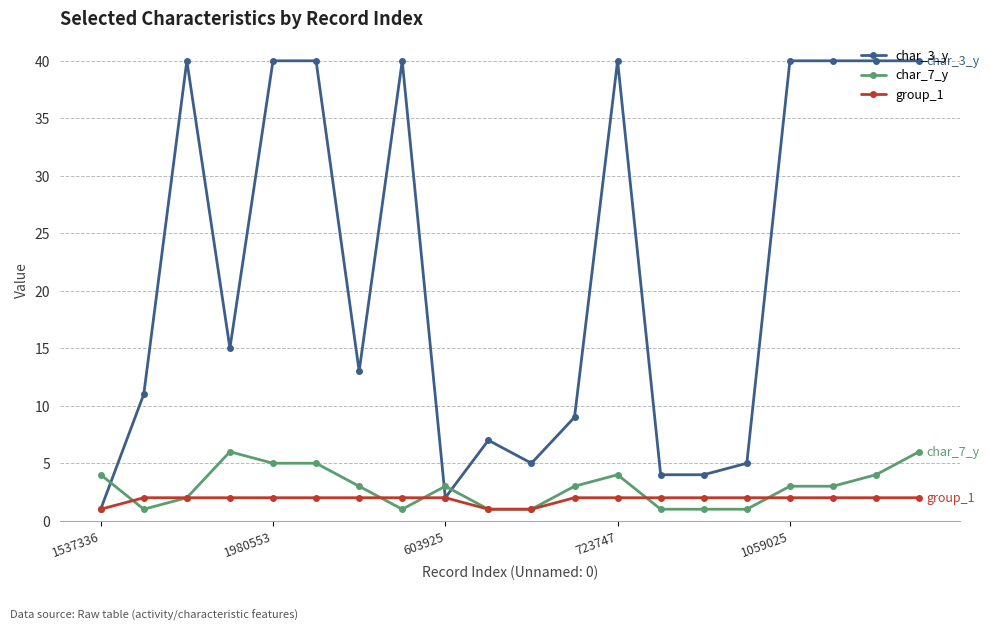

At how many categories does at least one series exceed 25?

9